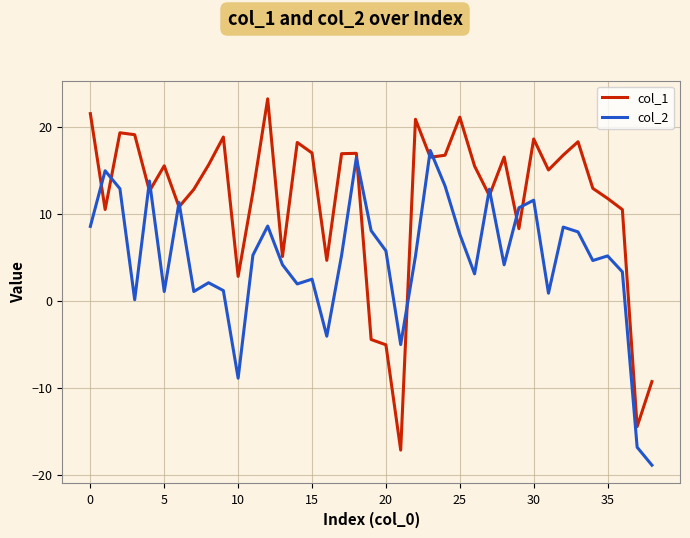

True or false: col_1 and col_2 cross at least once.

True